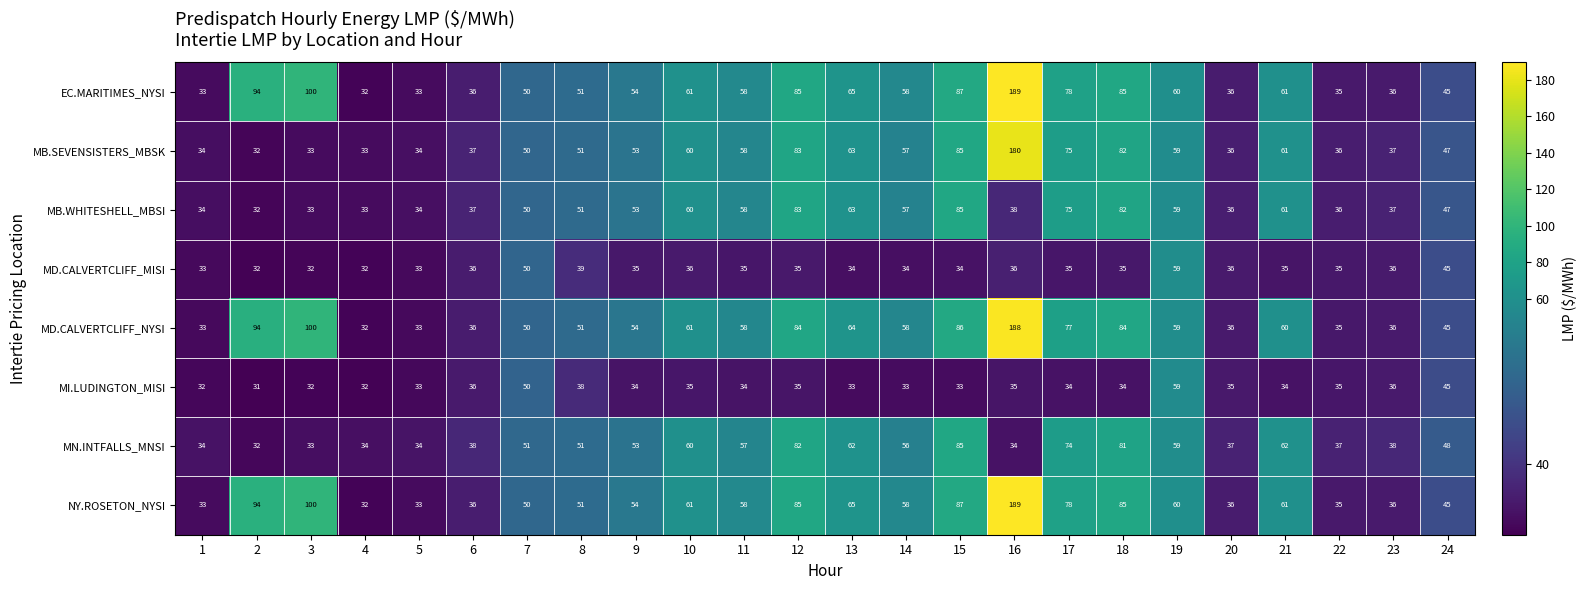

The value of NY.ROSETON_NYSI at 7 is 75. True or false?

False